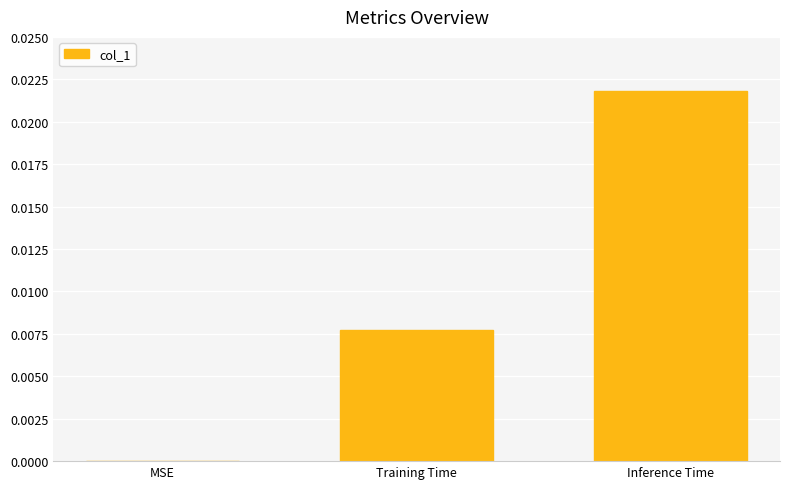

Is it true that the value at MSE is 0.0?

True